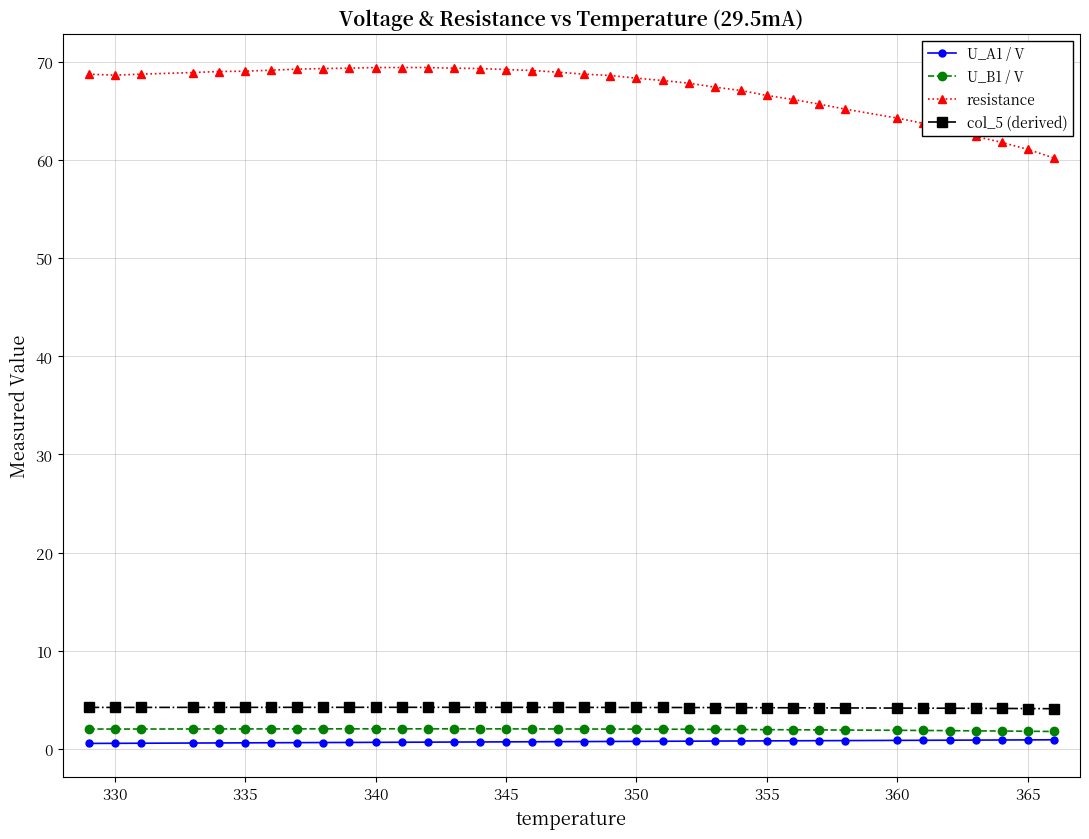

How many distinct data groups are displayed?

4